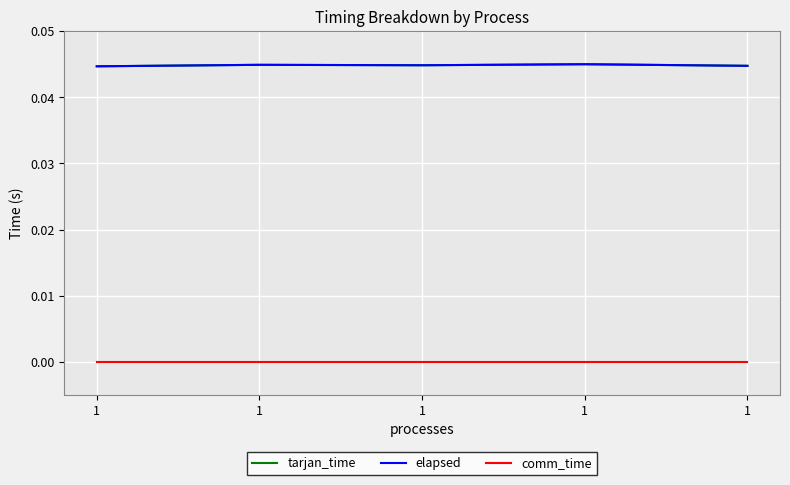

True or false: tarjan_time and elapsed intersect in this chart.

False